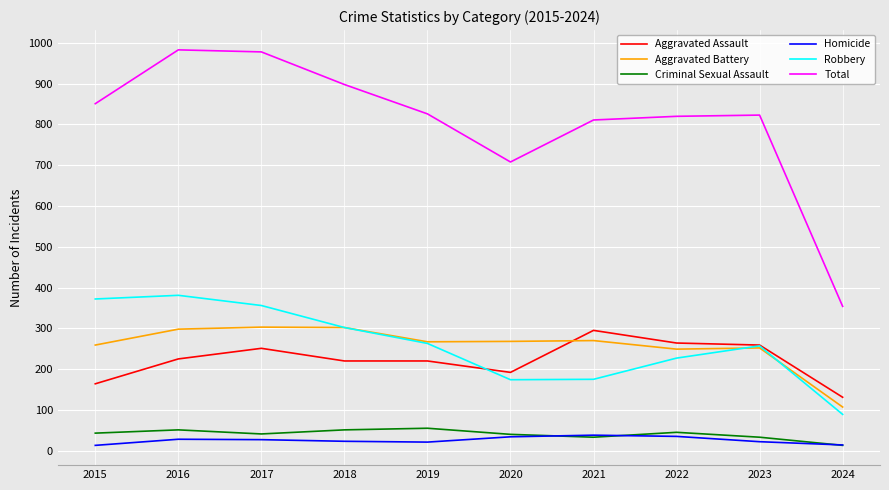

Which series has the largest total across all categories?

Total